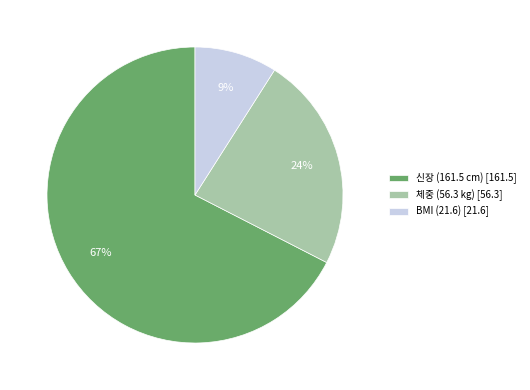

Is there a majority slice in this chart?

Yes